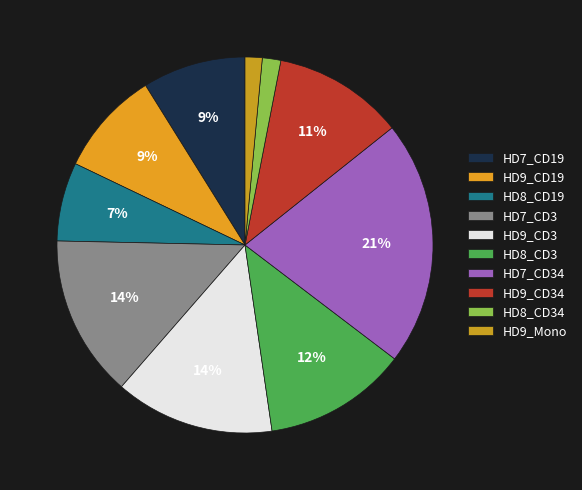

To the nearest percent, what is the difference between the HD9_Mono and HD9_CD34 slice percentages?

10%